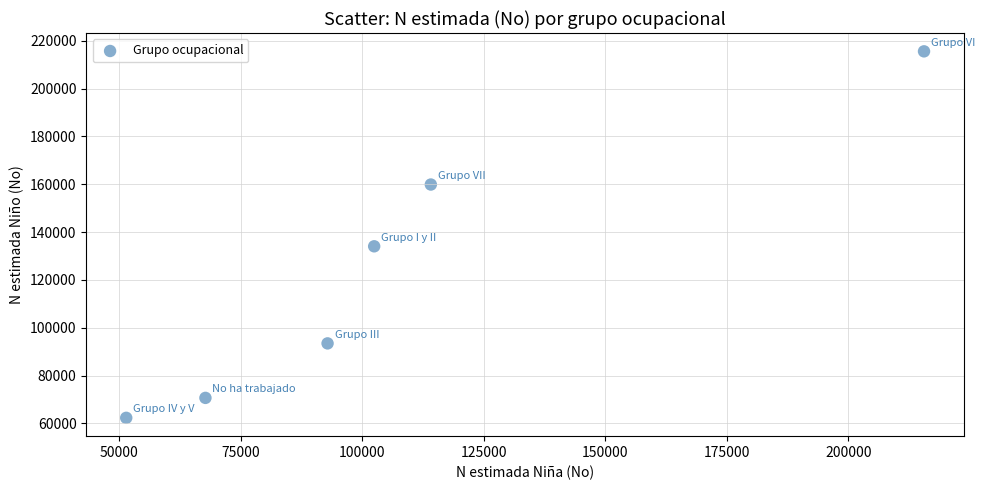

What Y value in the scatter plot is closest to 138957?

134057